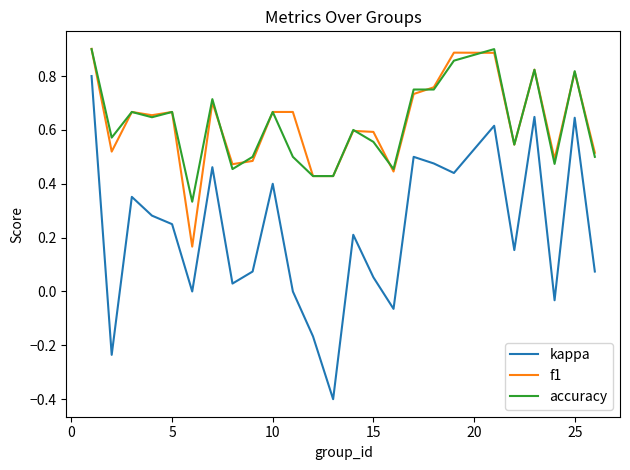

Which series has the largest range (max minus min)?

kappa